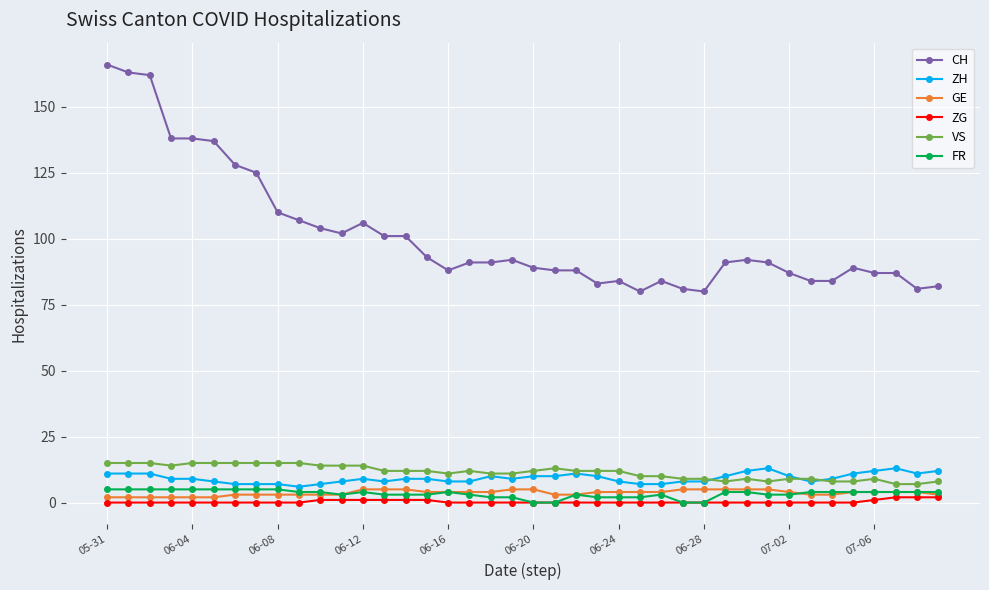

What is the greatest value displayed?

166